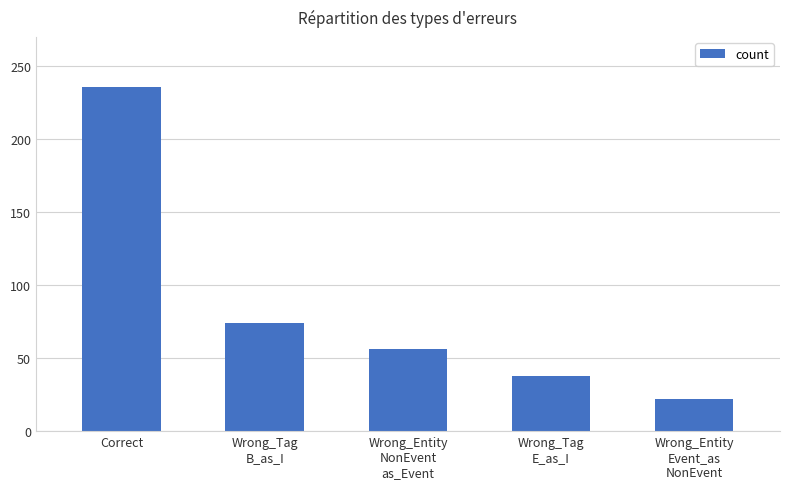

Rank the categories by value from lowest to highest.

Wrong_Entity
Event_as
NonEvent, Wrong_Tag
E_as_I, Wrong_Entity
NonEvent
as_Event, Wrong_Tag
B_as_I, Correct